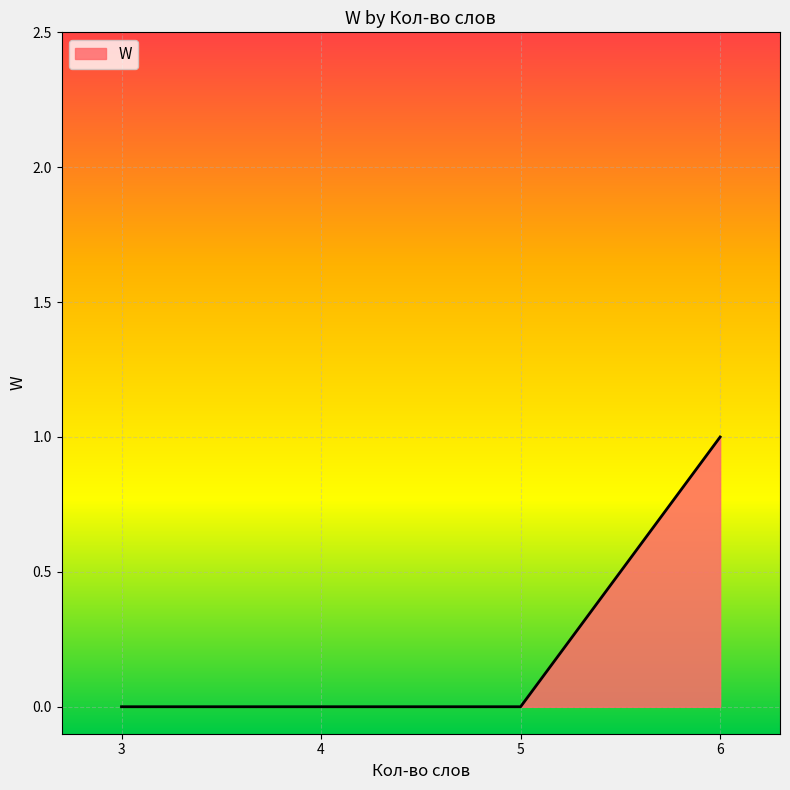

What is the sum of all values?

1